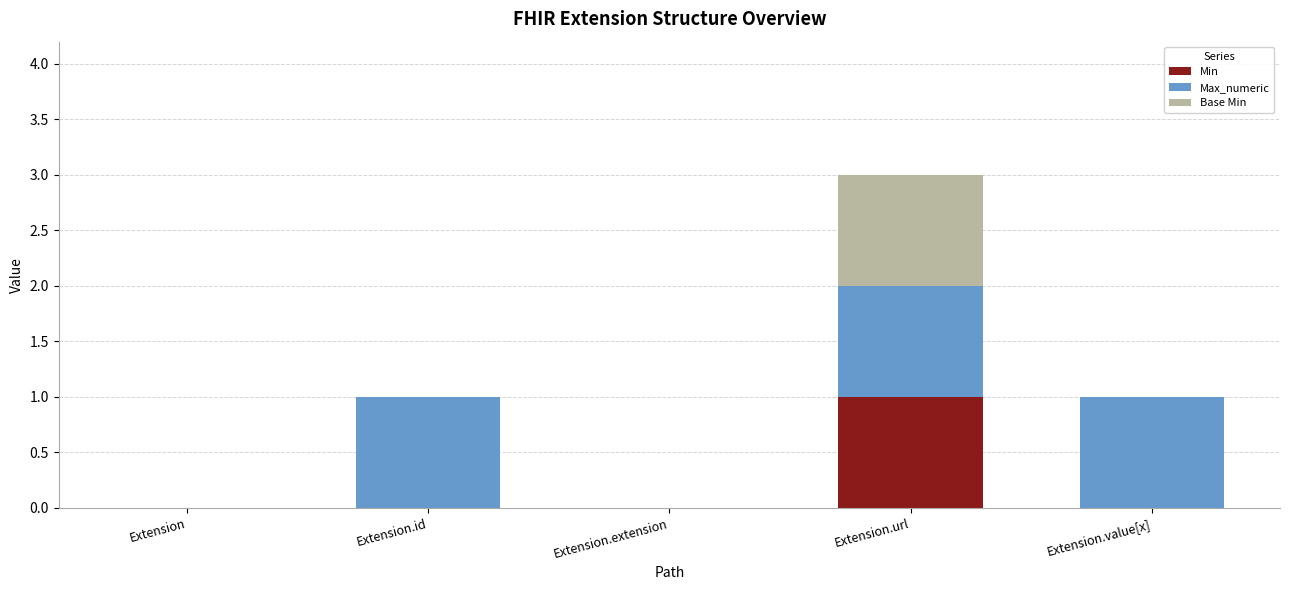

What is the total value across all series at Extension.url?

3